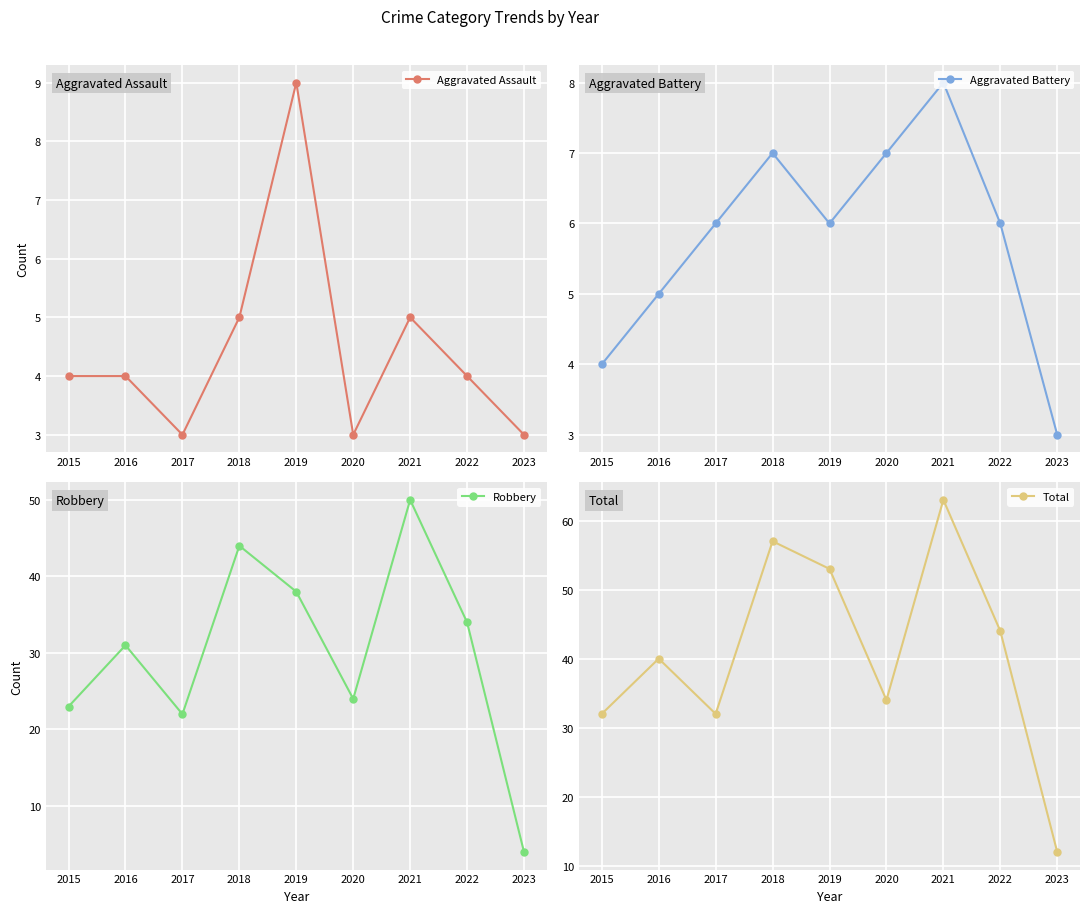

Which series has the largest total across all categories?

Total